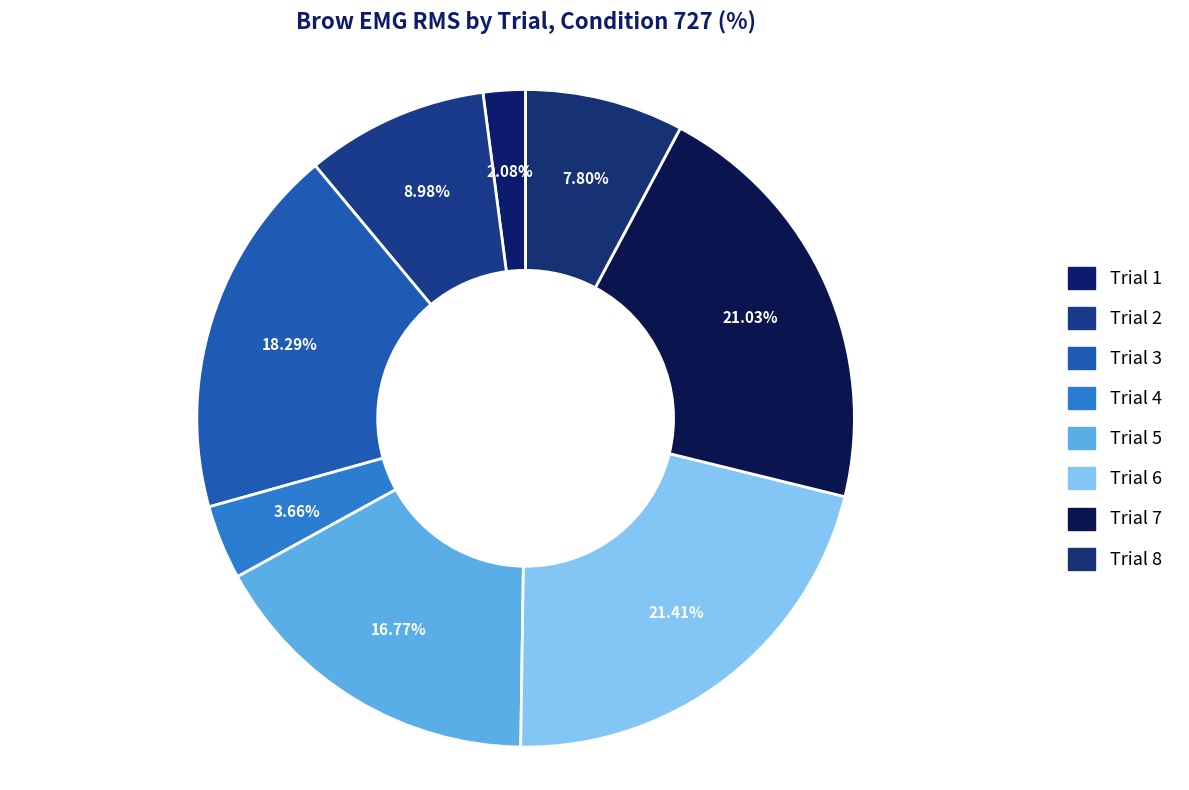

What percentage is the Trial 4 slice, to the nearest percent?

4%